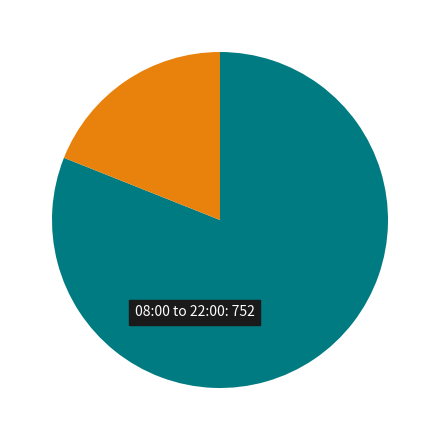

Does any single category account for the majority?

Yes